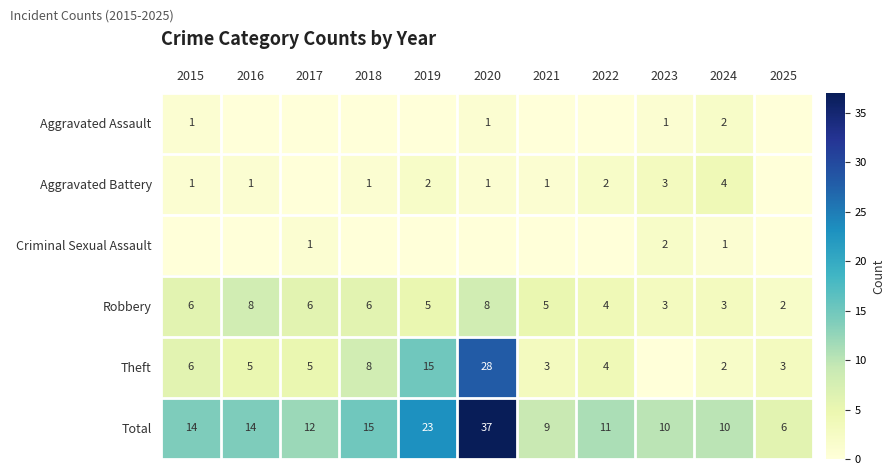

Is the value of Robbery at 2016 greater than the value of Aggravated Assault at 2024?

Yes